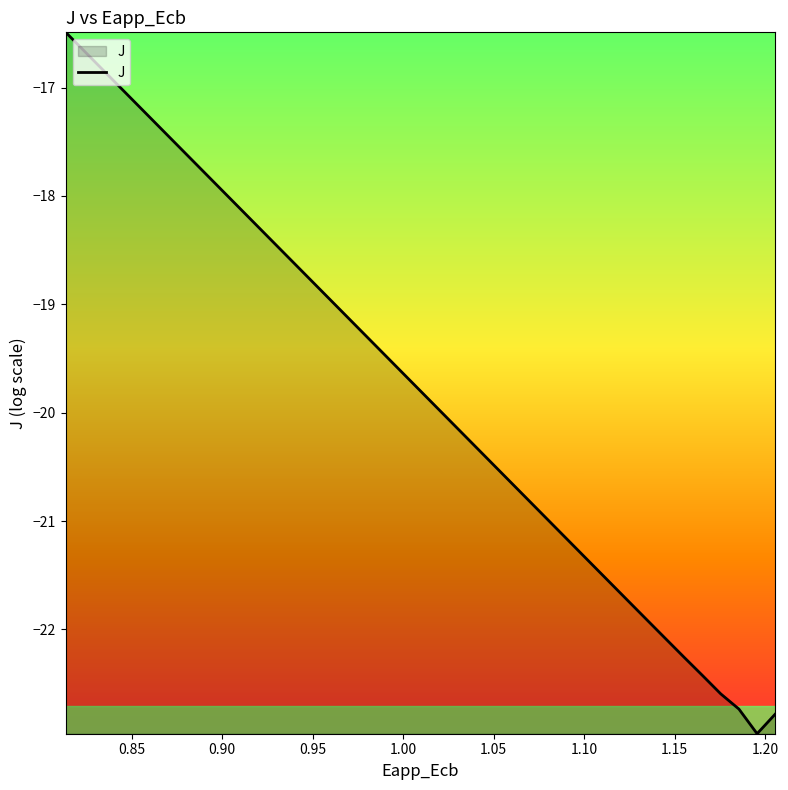

What is the greatest value displayed?

-16.5